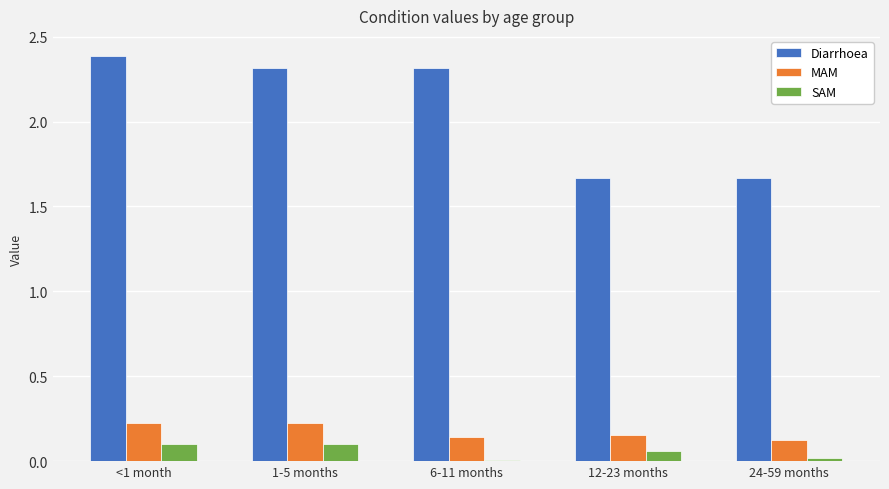

How many series are shown in this chart?

3